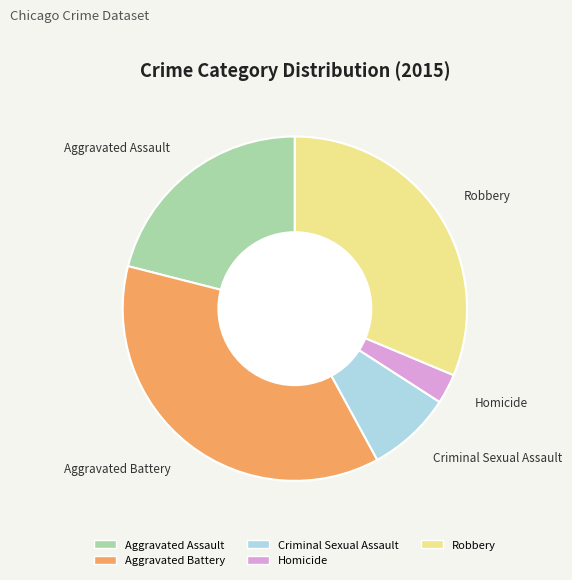

Between Aggravated Battery and Homicide, which is larger?

Aggravated Battery